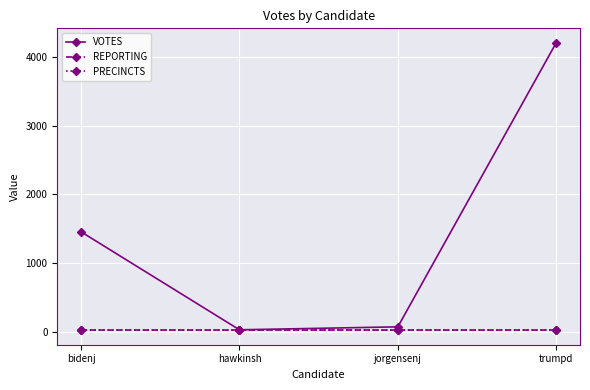

Read the VOTES value at trumpd.

4213